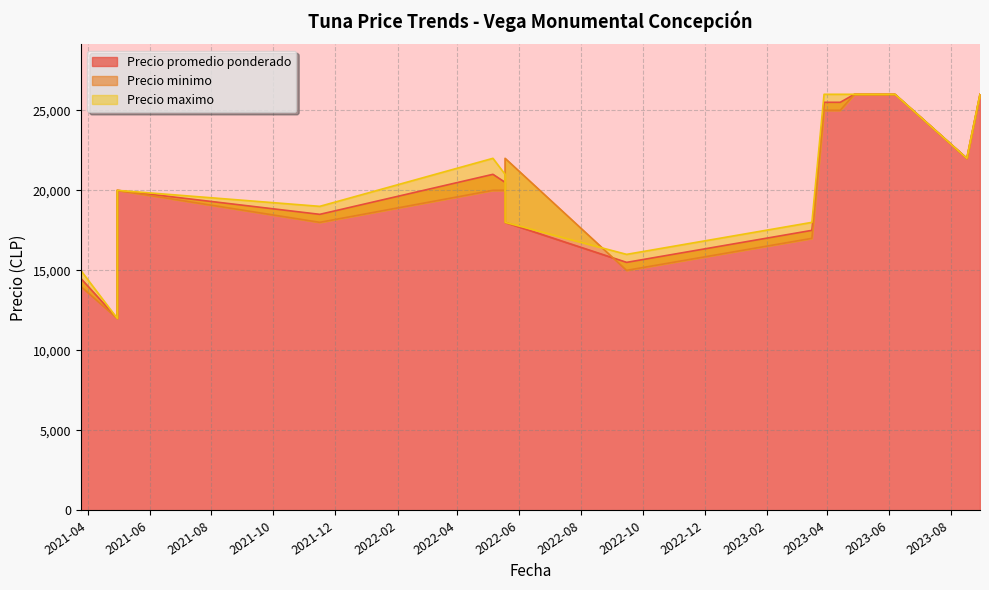

At which label does Precio promedio ponderado first exceed 20000?

2022-05-18